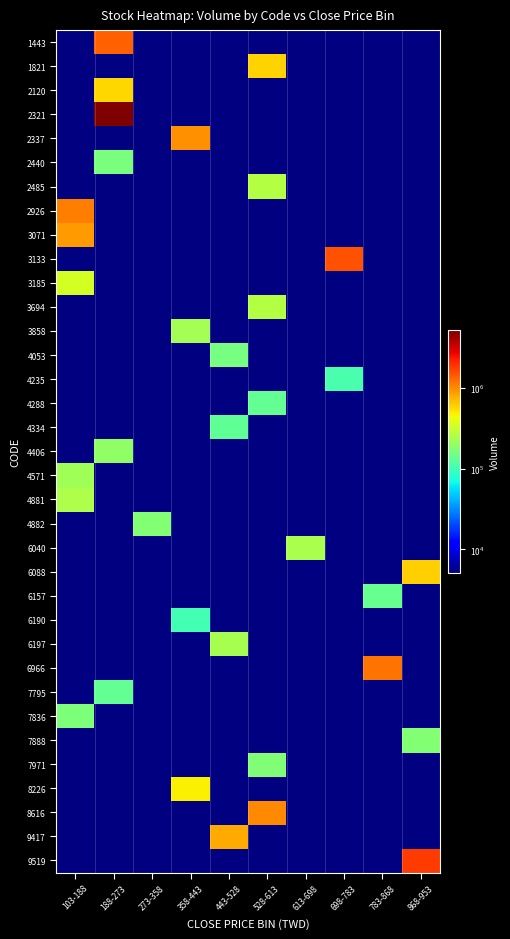

Reading left to right, what are all the values shown in this chart?

1443: 103-188=0	188-273=1349800	273-358=0	358-443=0	443-528=0	528-613=0	613-698=0	698-783=0	783-868=0	868-953=0
1821: 103-188=0	188-273=0	273-358=0	358-443=0	443-528=0	528-613=583200	613-698=0	698-783=0	783-868=0	868-953=0
2120: 103-188=0	188-273=571700	273-358=0	358-443=0	443-528=0	528-613=0	613-698=0	698-783=0	783-868=0	868-953=0
2321: 103-188=0	188-273=5177800	273-358=0	358-443=0	443-528=0	528-613=0	613-698=0	698-783=0	783-868=0	868-953=0
2337: 103-188=0	188-273=0	273-358=0	358-443=964800	443-528=0	528-613=0	613-698=0	698-783=0	783-868=0	868-953=0
2440: 103-188=0	188-273=161200	273-358=0	358-443=0	443-528=0	528-613=0	613-698=0	698-783=0	783-868=0	868-953=0
2485: 103-188=0	188-273=0	273-358=0	358-443=0	443-528=0	528-613=264100	613-698=0	698-783=0	783-868=0	868-953=0
2926: 103-188=1105900	188-273=0	273-358=0	358-443=0	443-528=0	528-613=0	613-698=0	698-783=0	783-868=0	868-953=0
3071: 103-188=887000	188-273=0	273-358=0	358-443=0	443-528=0	528-613=0	613-698=0	698-783=0	783-868=0	868-953=0
3133: 103-188=0	188-273=0	273-358=0	358-443=0	443-528=0	528-613=0	613-698=0	698-783=1518600	783-868=0	868-953=0
3185: 103-188=339700	188-273=0	273-358=0	358-443=0	443-528=0	528-613=0	613-698=0	698-783=0	783-868=0	868-953=0
3694: 103-188=0	188-273=0	273-358=0	358-443=0	443-528=0	528-613=261100	613-698=0	698-783=0	783-868=0	868-953=0
3858: 103-188=0	188-273=0	273-358=0	358-443=230800	443-528=0	528-613=0	613-698=0	698-783=0	783-868=0	868-953=0
4053: 103-188=0	188-273=0	273-358=0	358-443=0	443-528=158900	528-613=0	613-698=0	698-783=0	783-868=0	868-953=0
4235: 103-188=0	188-273=0	273-358=0	358-443=0	443-528=0	528-613=0	613-698=0	698-783=108200	783-868=0	868-953=0
4288: 103-188=0	188-273=0	273-358=0	358-443=0	443-528=0	528-613=135500	613-698=0	698-783=0	783-868=0	868-953=0
4334: 103-188=0	188-273=0	273-358=0	358-443=0	443-528=130000	528-613=0	613-698=0	698-783=0	783-868=0	868-953=0
4406: 103-188=0	188-273=193600	273-358=0	358-443=0	443-528=0	528-613=0	613-698=0	698-783=0	783-868=0	868-953=0
4571: 103-188=221500	188-273=0	273-358=0	358-443=0	443-528=0	528-613=0	613-698=0	698-783=0	783-868=0	868-953=0
4881: 103-188=248900	188-273=0	273-358=0	358-443=0	443-528=0	528-613=0	613-698=0	698-783=0	783-868=0	868-953=0
4882: 103-188=0	188-273=0	273-358=173200	358-443=0	443-528=0	528-613=0	613-698=0	698-783=0	783-868=0	868-953=0
6040: 103-188=0	188-273=0	273-358=0	358-443=0	443-528=0	528-613=0	613-698=242100	698-783=0	783-868=0	868-953=0
6088: 103-188=0	188-273=0	273-358=0	358-443=0	443-528=0	528-613=0	613-698=0	698-783=0	783-868=0	868-953=609000
6157: 103-188=0	188-273=0	273-358=0	358-443=0	443-528=0	528-613=0	613-698=0	698-783=0	783-868=135600	868-953=0
6190: 103-188=0	188-273=0	273-358=0	358-443=101300	443-528=0	528-613=0	613-698=0	698-783=0	783-868=0	868-953=0
6197: 103-188=0	188-273=0	273-358=0	358-443=0	443-528=237700	528-613=0	613-698=0	698-783=0	783-868=0	868-953=0
6966: 103-188=0	188-273=0	273-358=0	358-443=0	443-528=0	528-613=0	613-698=0	698-783=0	783-868=1181000	868-953=0
7795: 103-188=0	188-273=132900	273-358=0	358-443=0	443-528=0	528-613=0	613-698=0	698-783=0	783-868=0	868-953=0
7836: 103-188=167900	188-273=0	273-358=0	358-443=0	443-528=0	528-613=0	613-698=0	698-783=0	783-868=0	868-953=0
7888: 103-188=0	188-273=0	273-358=0	358-443=0	443-528=0	528-613=0	613-698=0	698-783=0	783-868=0	868-953=173100
7971: 103-188=0	188-273=0	273-358=0	358-443=0	443-528=0	528-613=169800	613-698=0	698-783=0	783-868=0	868-953=0
8226: 103-188=0	188-273=0	273-358=0	358-443=479900	443-528=0	528-613=0	613-698=0	698-783=0	783-868=0	868-953=0
8616: 103-188=0	188-273=0	273-358=0	358-443=0	443-528=0	528-613=1013100	613-698=0	698-783=0	783-868=0	868-953=0
9417: 103-188=0	188-273=0	273-358=0	358-443=0	443-528=795600	528-613=0	613-698=0	698-783=0	783-868=0	868-953=0
9519: 103-188=0	188-273=0	273-358=0	358-443=0	443-528=0	528-613=0	613-698=0	698-783=0	783-868=0	868-953=1765600